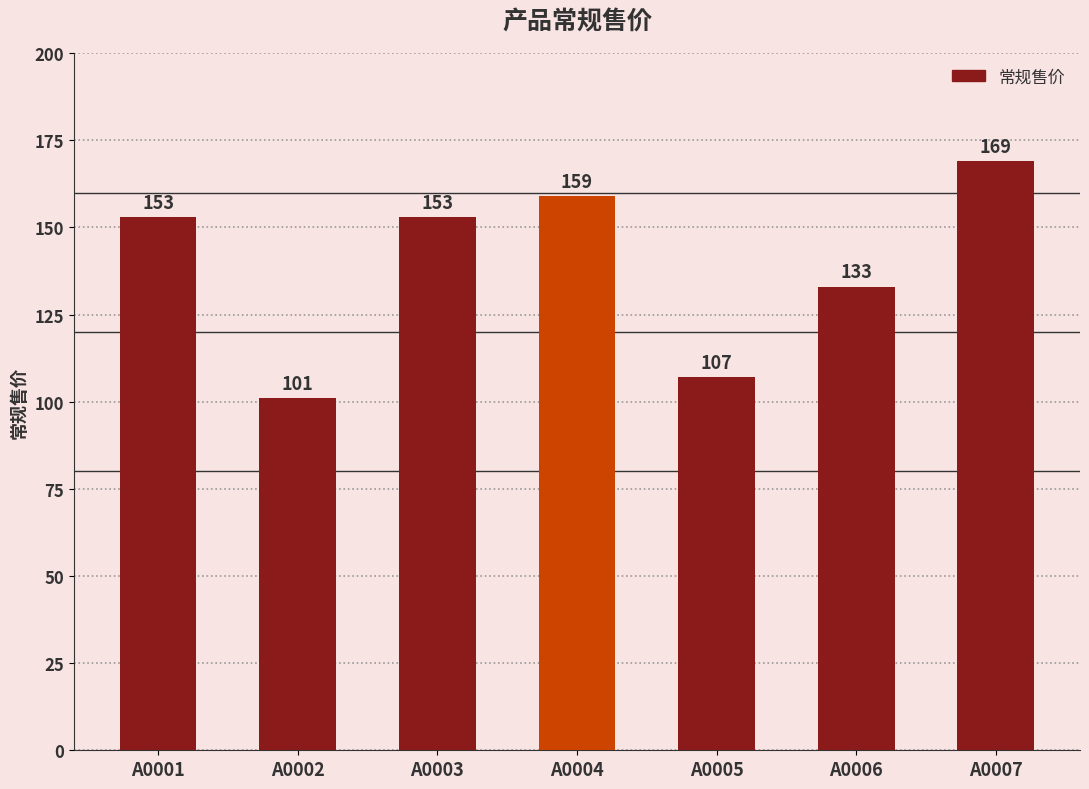

Which category has the highest value across all series?

A0007